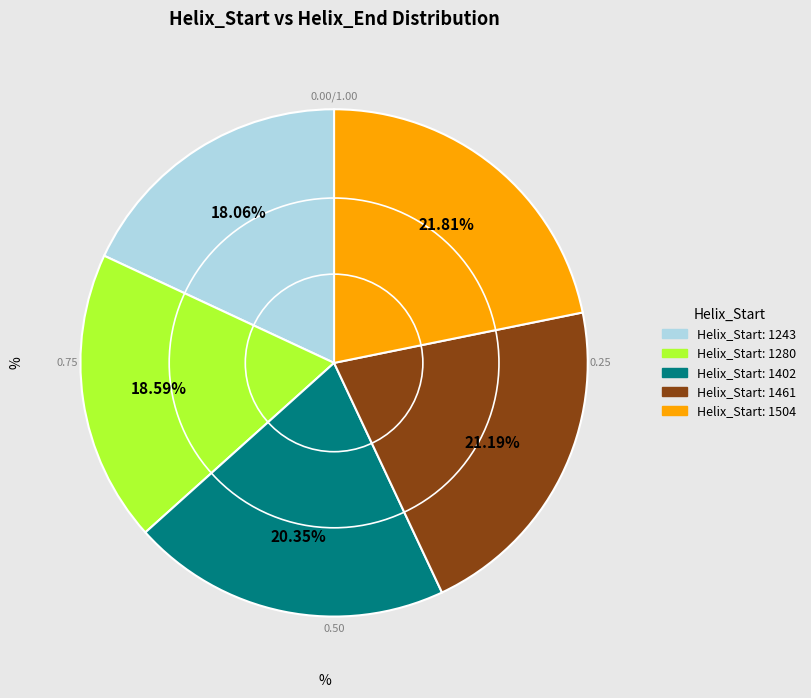

Is there any slice that represents more than half of the pie?

No